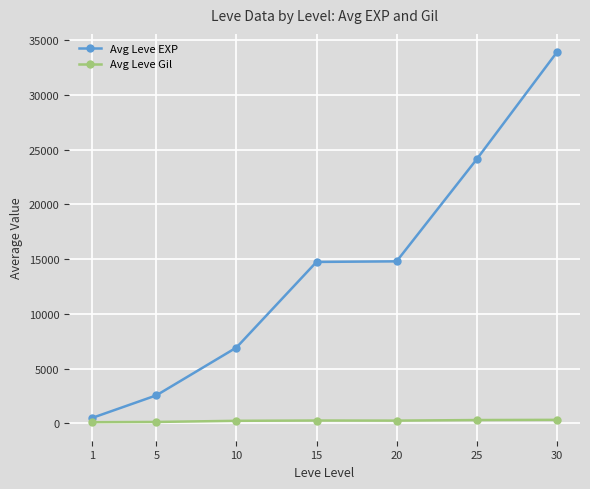

List the series in order of their overall mean, lowest first.

Avg Leve Gil, Avg Leve EXP